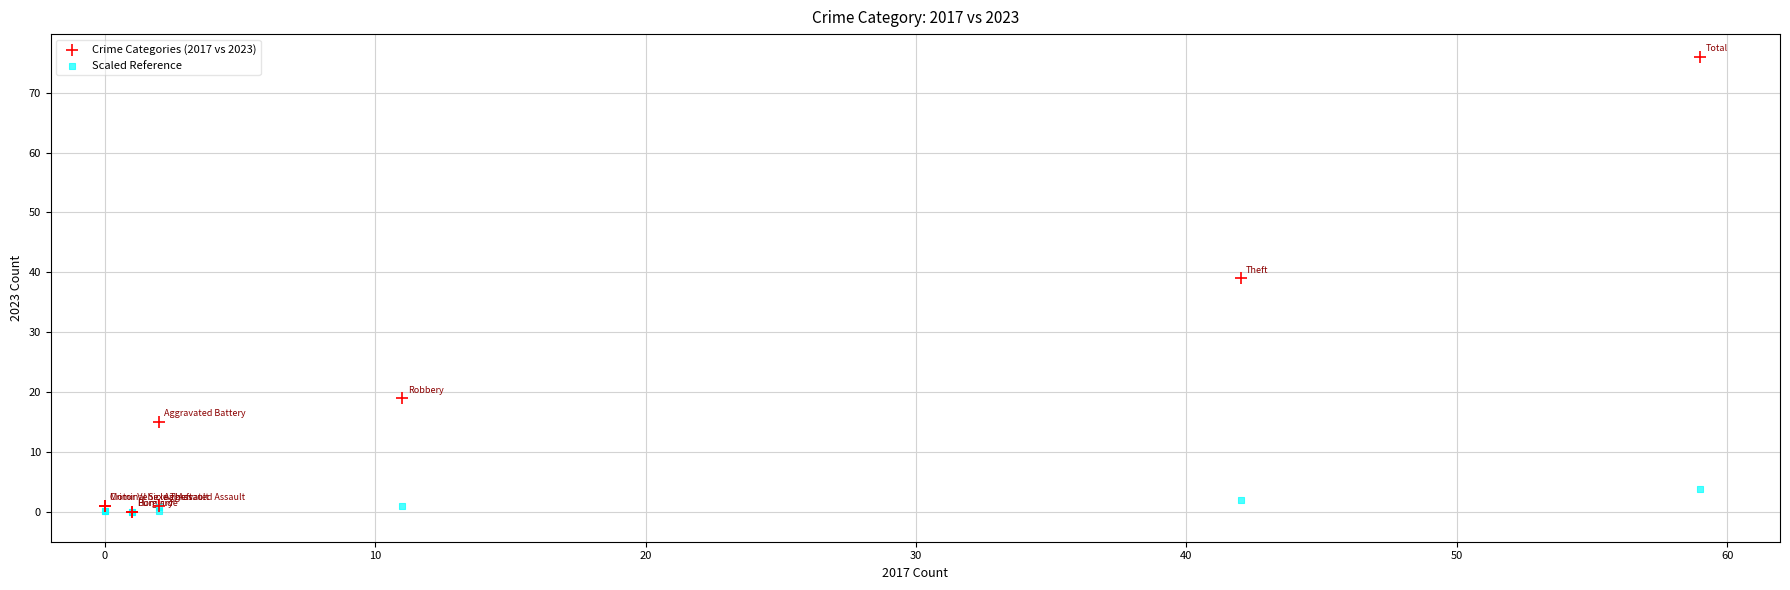

Across all series, what Y value is closest to 38?

39.0